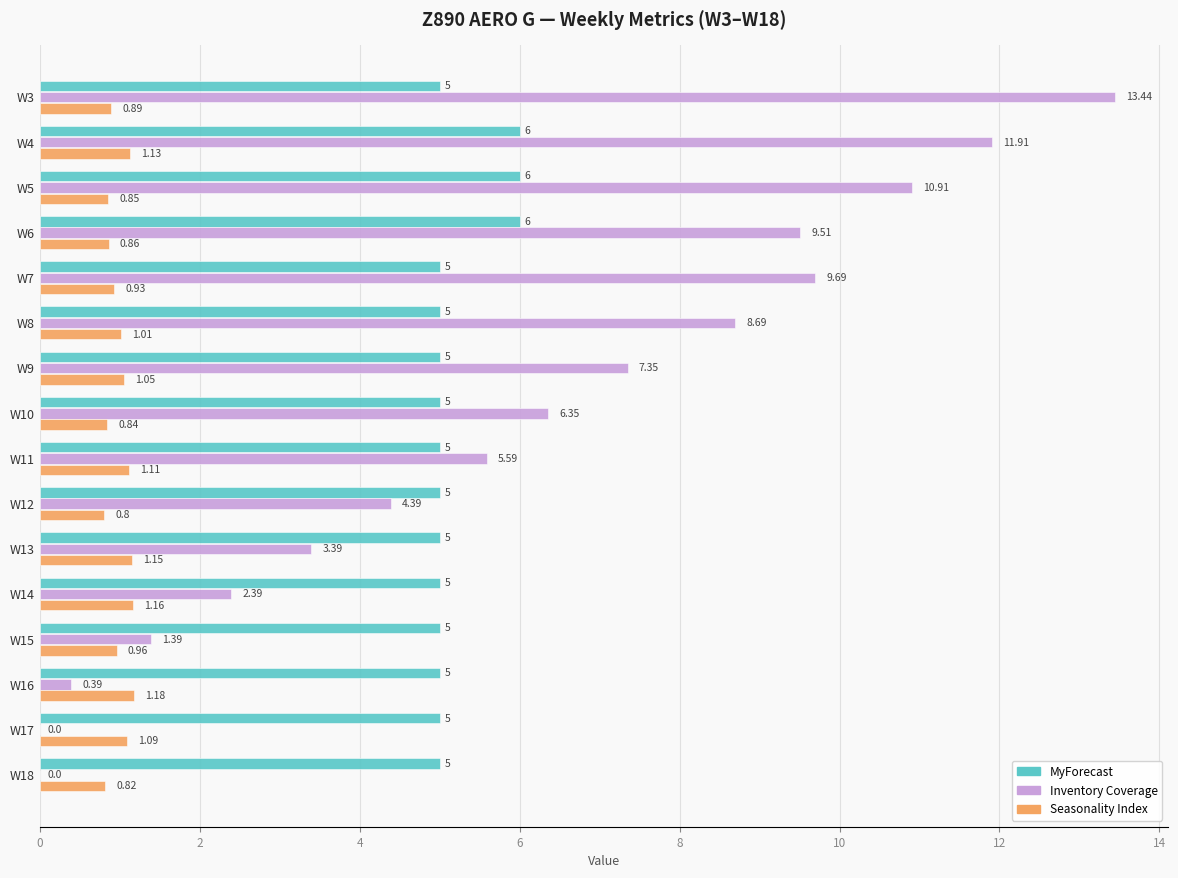

What is the sum of the Seasonality Index values at W10 and W4?

2.0